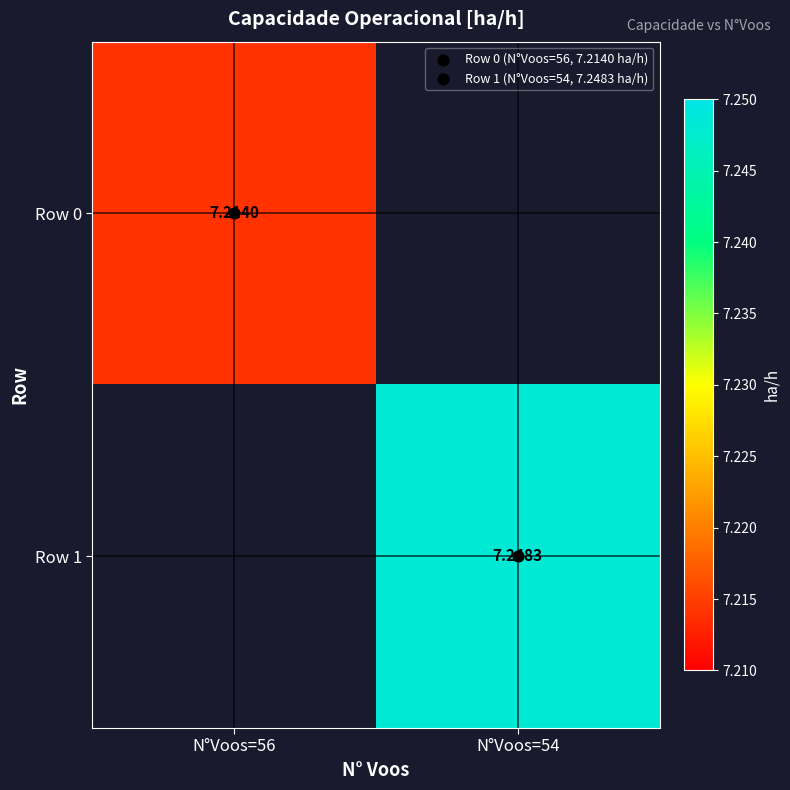

List the labels in order of Row 1 value, largest first.

N°Voos=56, N°Voos=54